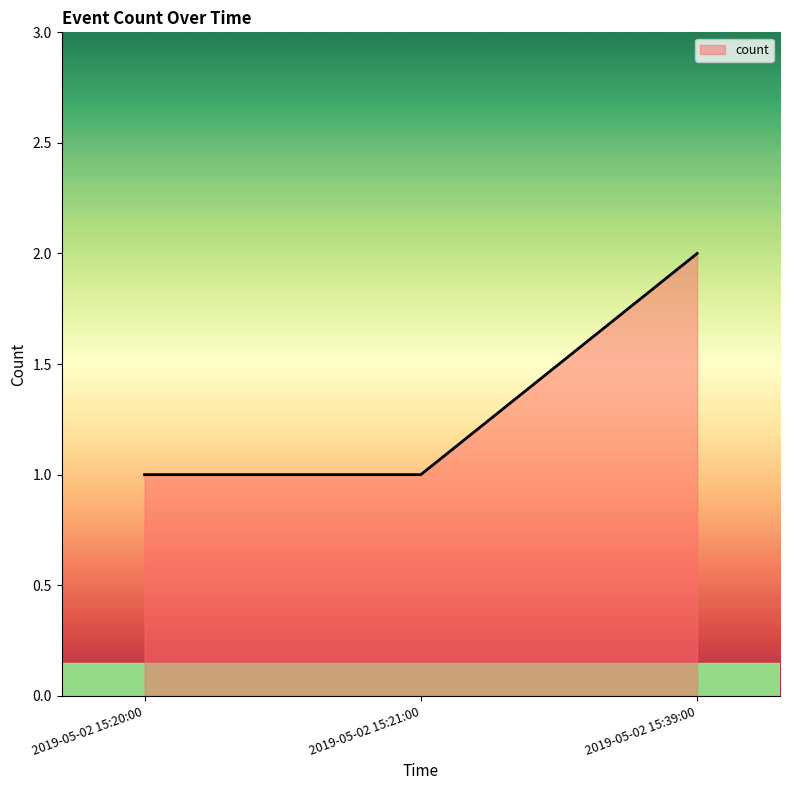

What is the ratio of the value at 2019-05-02 15:21:00 to the value at 2019-05-02 15:39:00?

0.5